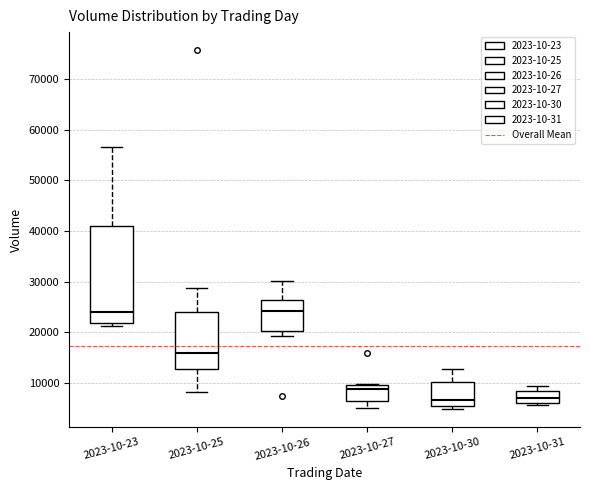

Reading left to right, read every box against the y-axis: the position of its median line, the range the box covers, and the ends of its whiskers. The values are not printed on the chart, so give them approximately, as read against the axis.

2023-10-23: median 24000, box 22000 to 41000, whiskers 21000 to 57000
2023-10-25: median 16000, box 13000 to 24000, whiskers 8000 to 29000
2023-10-26: median 24000, box 20000 to 26000, whiskers 19000 to 30000
2023-10-27: median 9000, box 7000 to 10000, whiskers 5000 to 10000
2023-10-30: median 7000, box 6000 to 10000, whiskers 5000 to 13000
2023-10-31: median 7000, box 6000 to 8000, whiskers 6000 to 9000